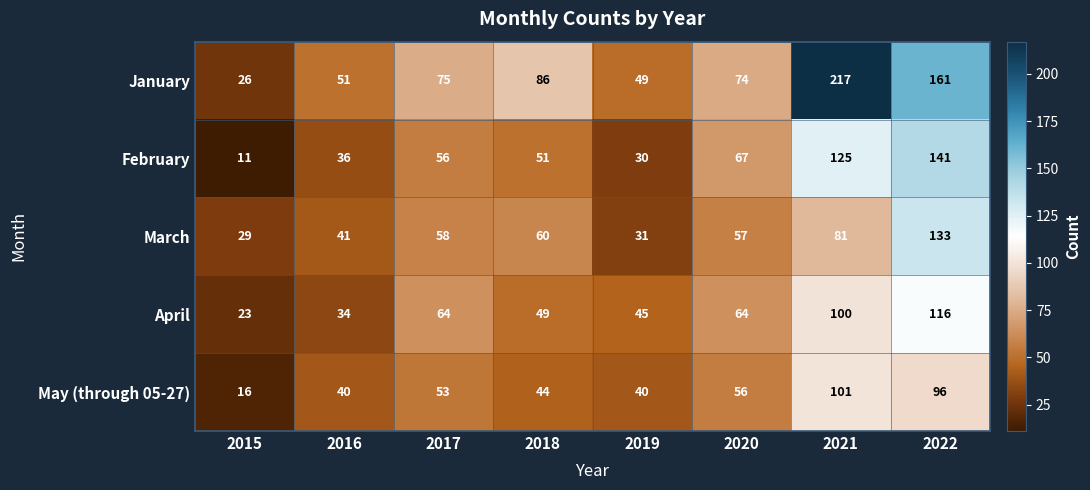

At how many categories does at least one series exceed 85?

3